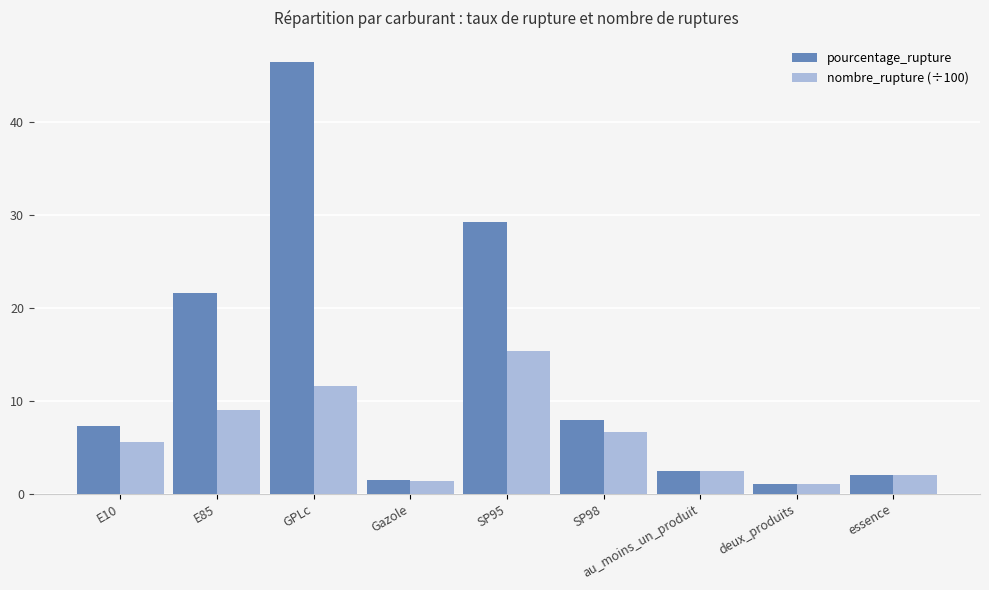

Does the chart contain any negative values?

No